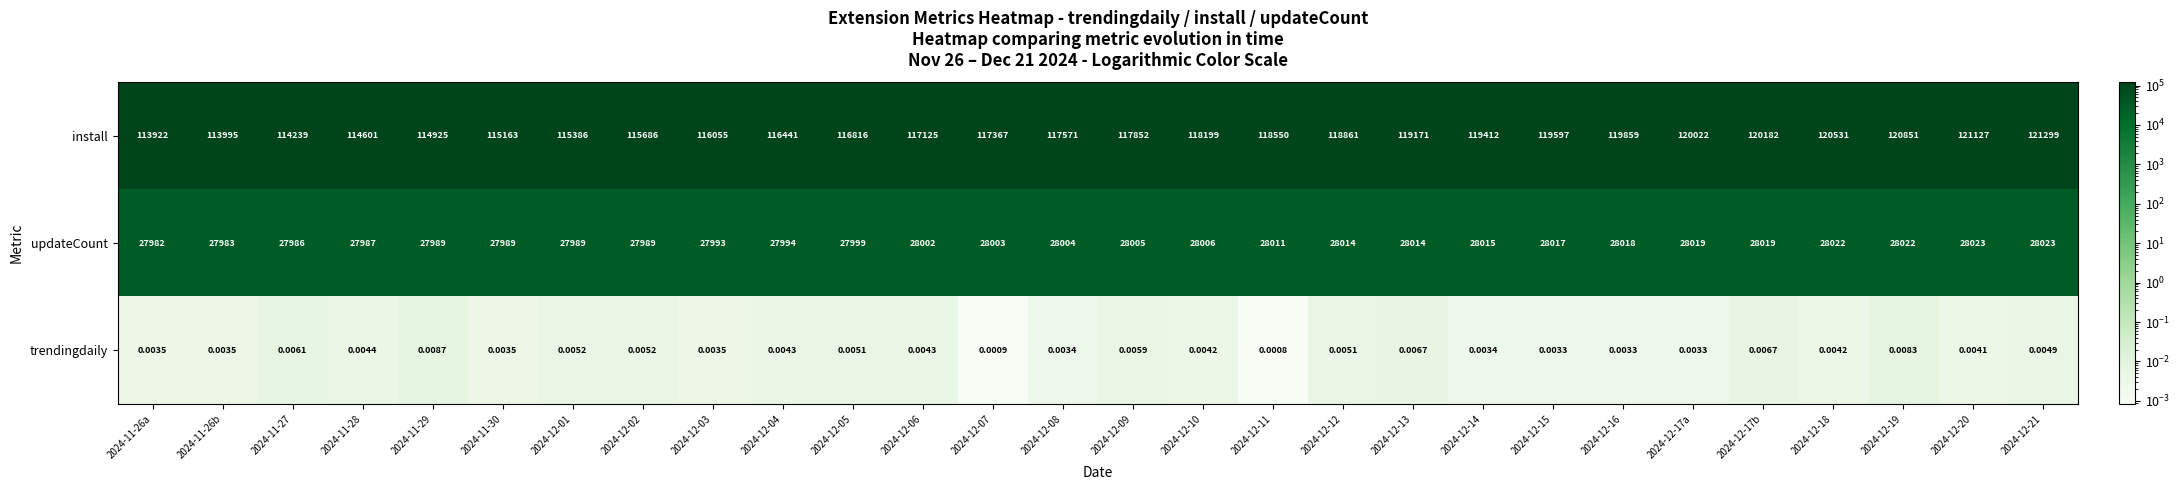

List the series in order of their peak value, highest first.

install, updateCount, trendingdaily